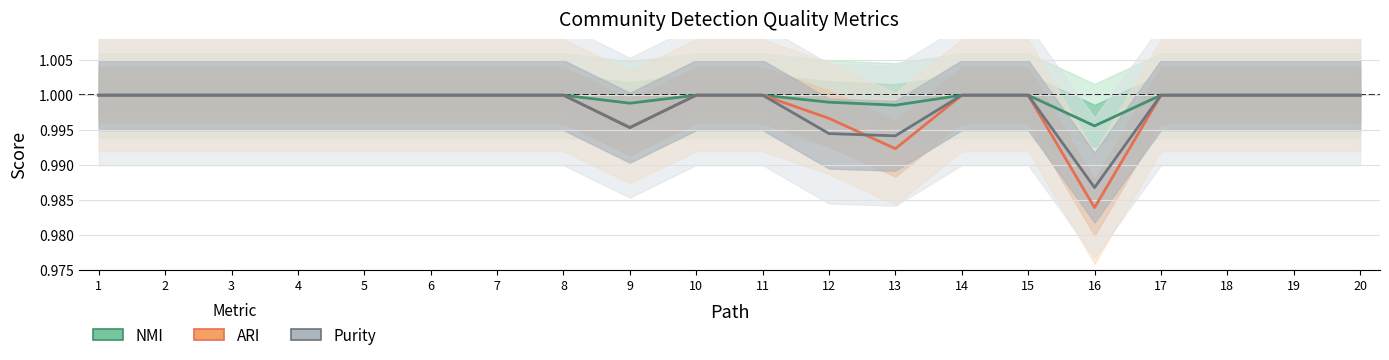

List the labels in order of ARI value, smallest first.

16, 13, 9, 12, 1, 2, 3, 4, 5, 6, 7, 8, 10, 11, 14, 15, 17, 18, 19, 20